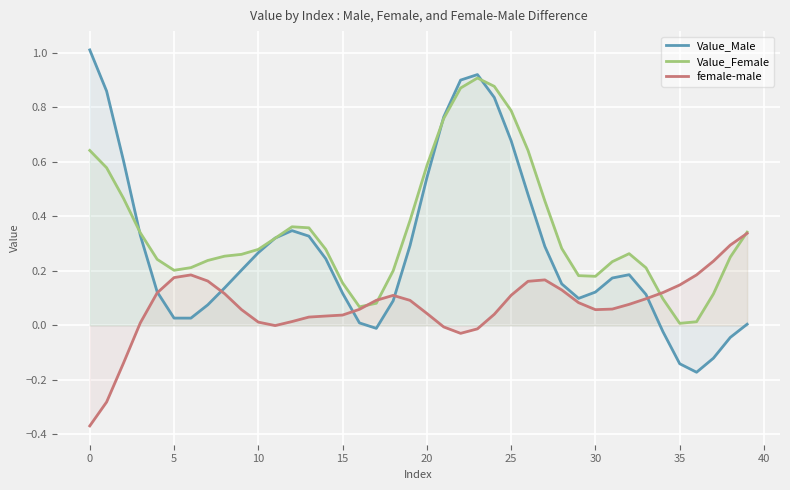

Which series has the largest range (max minus min)?

Value_Male